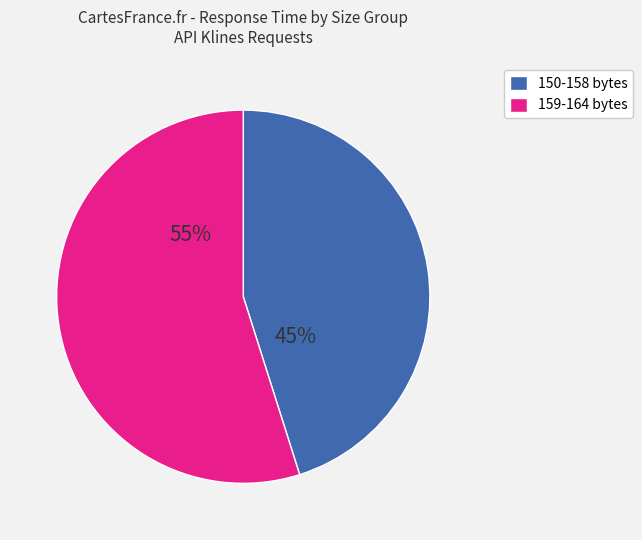

Does any single category account for the majority?

Yes